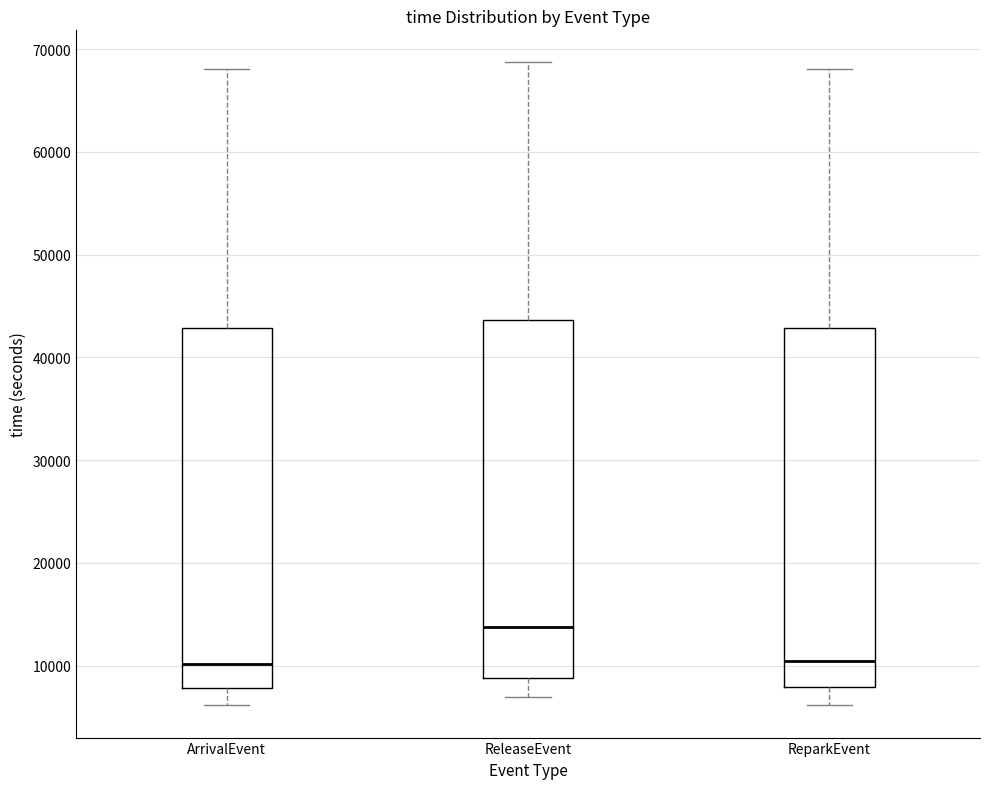

Reading left to right, transcribe this box plot: for each box, give where its median line is, the range the box spans, and where its two whiskers end, as read against the y-axis. The values are not printed on the chart, so give them approximately, as read against the axis.

ArrivalEvent: median 10000, box 8000 to 43000, whiskers 6000 to 68000
ReleaseEvent: median 14000, box 9000 to 44000, whiskers 7000 to 69000
ReparkEvent: median 10000, box 8000 to 43000, whiskers 6000 to 68000